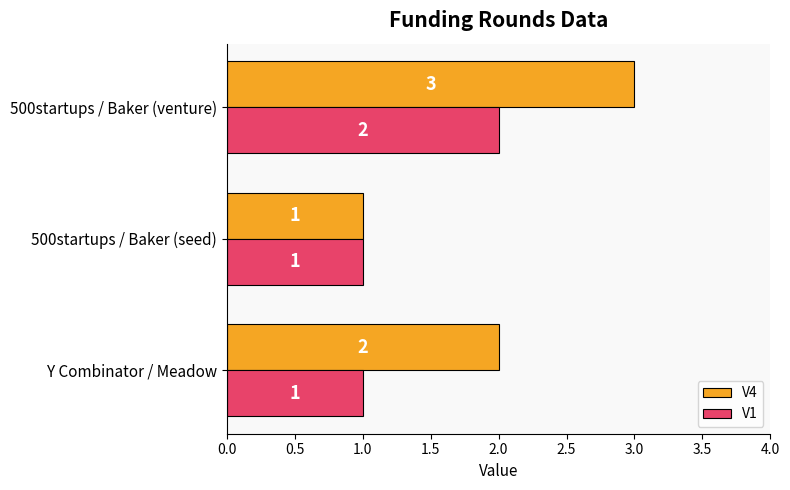

The value of V4 at Y Combinator / Meadow is 2. True or false?

True